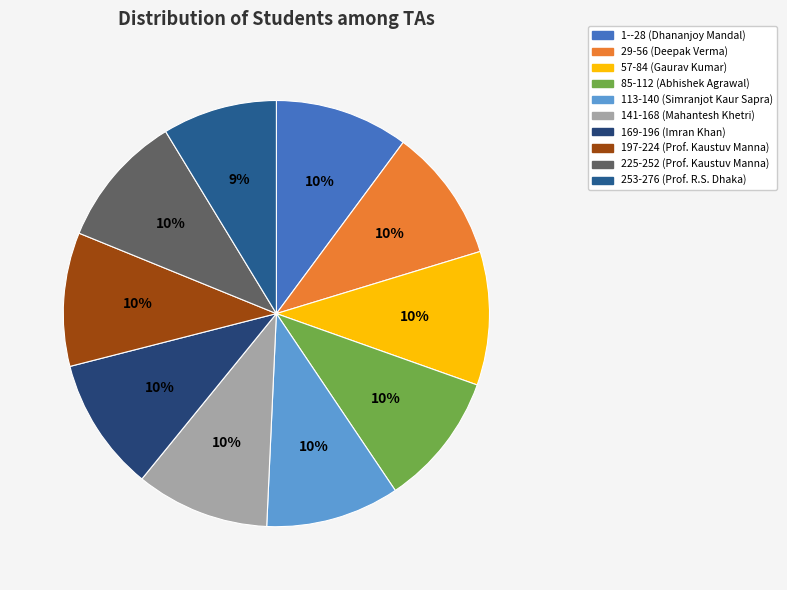

Approximately how many times larger is the value at 225-252 (Prof. Kaustuv Manna) compared to 85-112 (Abhishek Agrawal)?

1.0